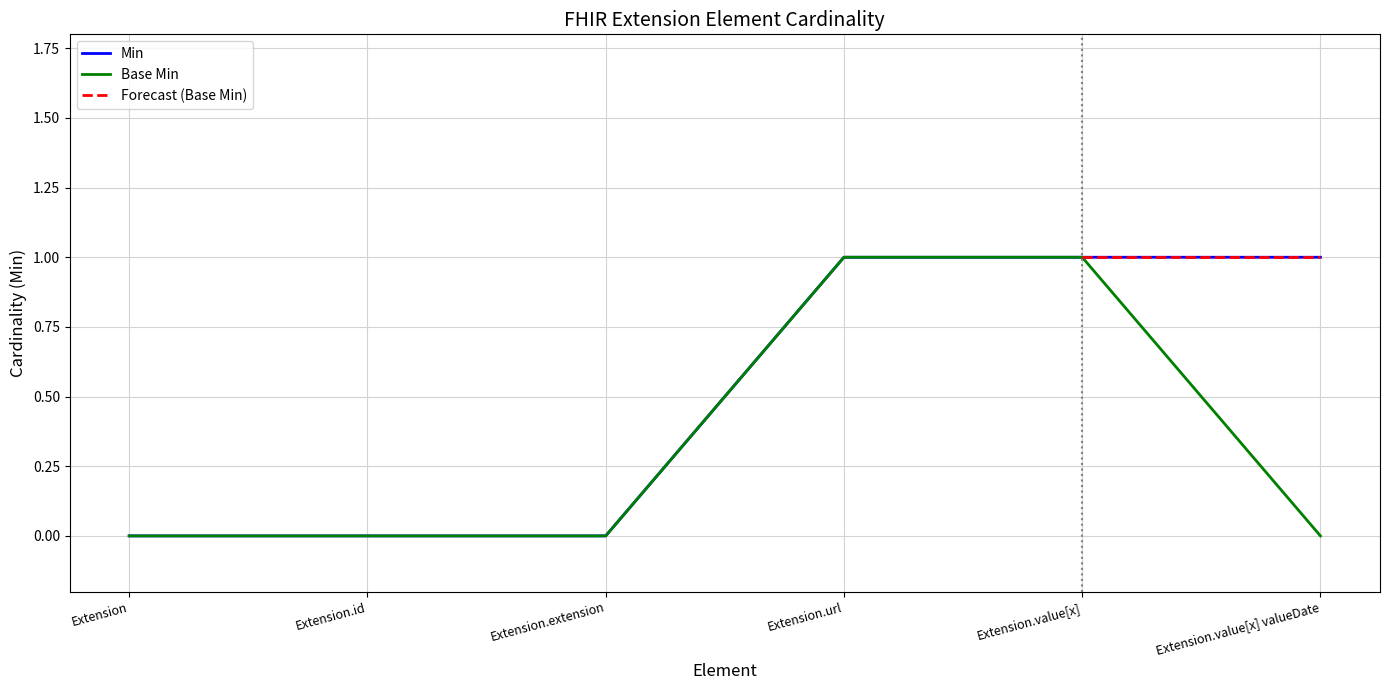

True or false: Min has more than 0 points higher than both neighbors.

False